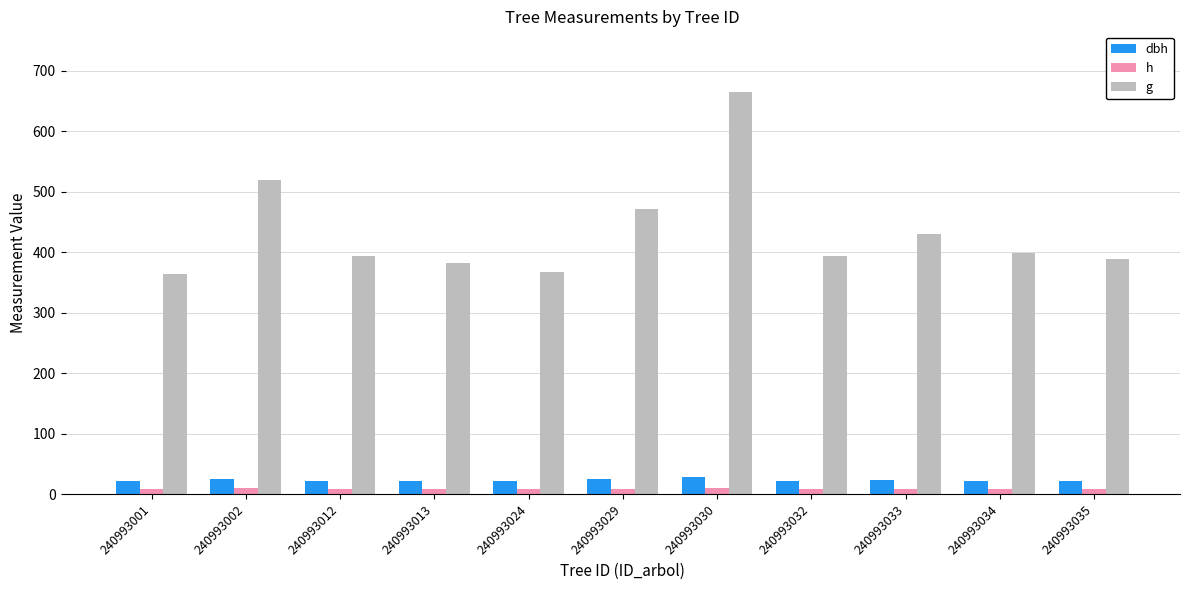

What value does the g series have at 240993002?

519.1